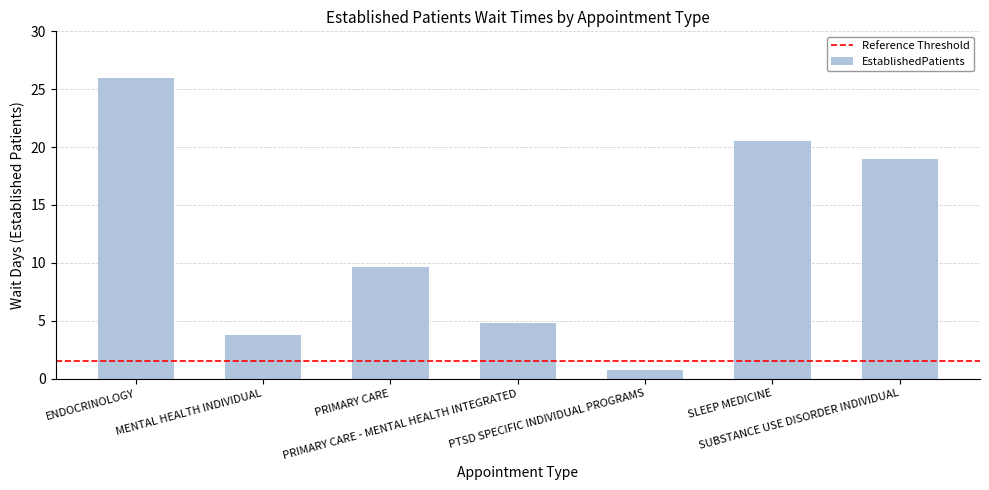

How many values exceed 9?

4